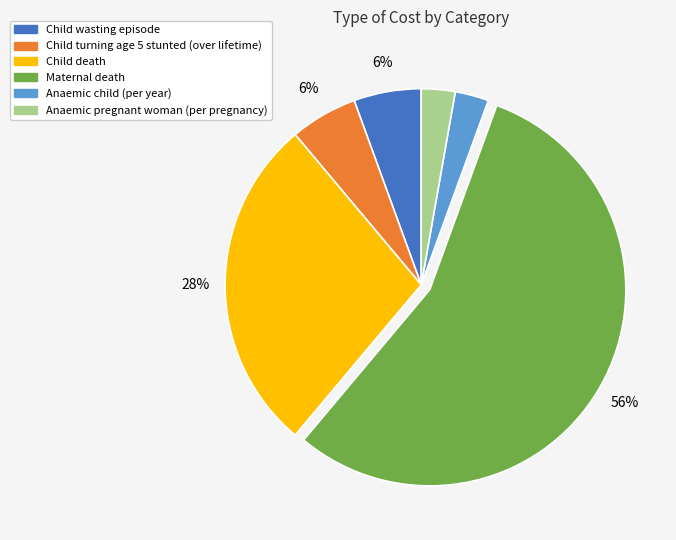

What percentage is the Child turning age 5 stunted (over lifetime) slice, to the nearest percent?

6%